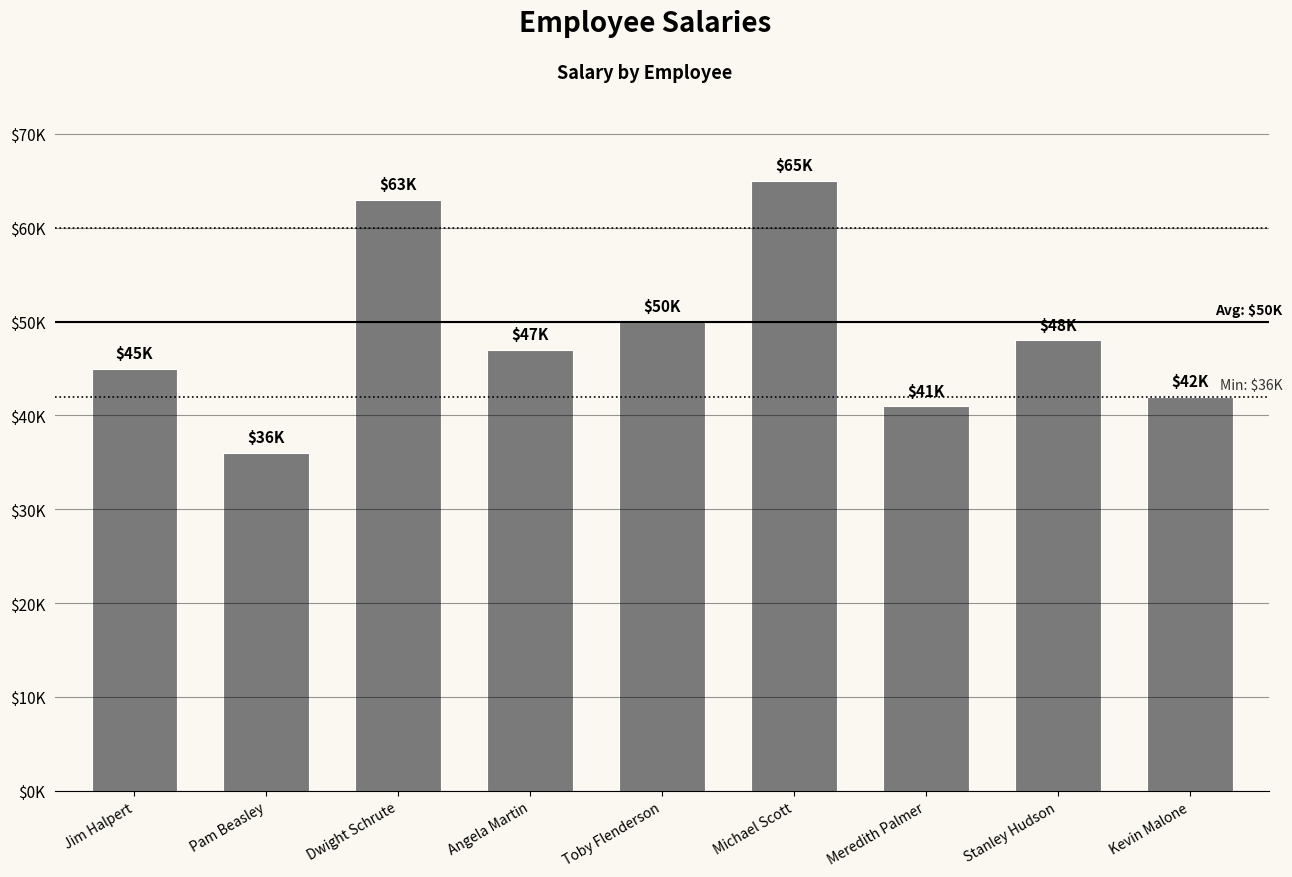

Does the chart contain stacked bars?

No